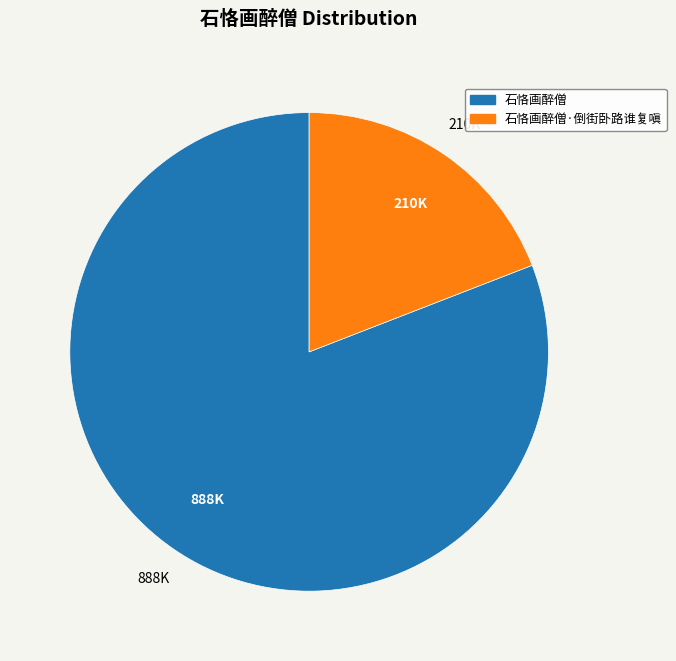

Does any single category account for the majority?

Yes